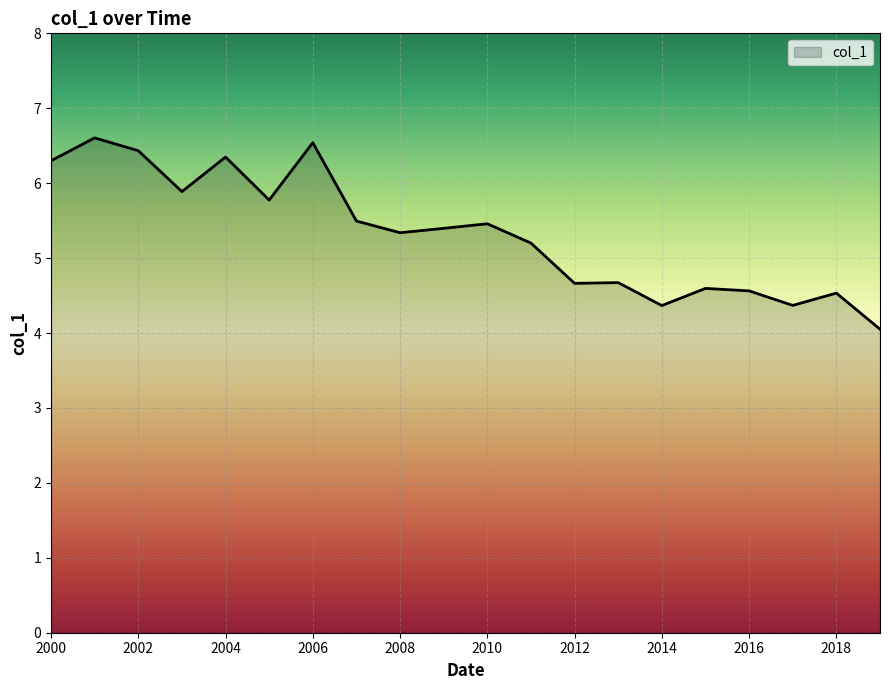

What is the greatest value displayed?

6.6